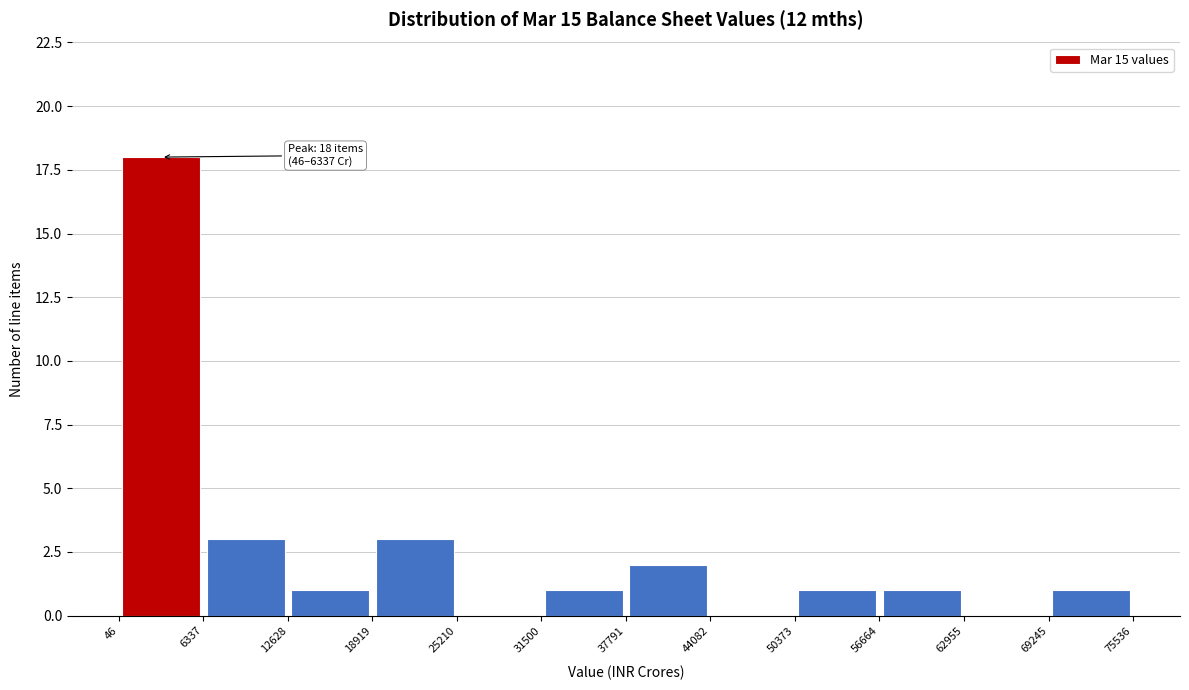

Over which range of the x-axis is the bar tallest?

46 to 6337